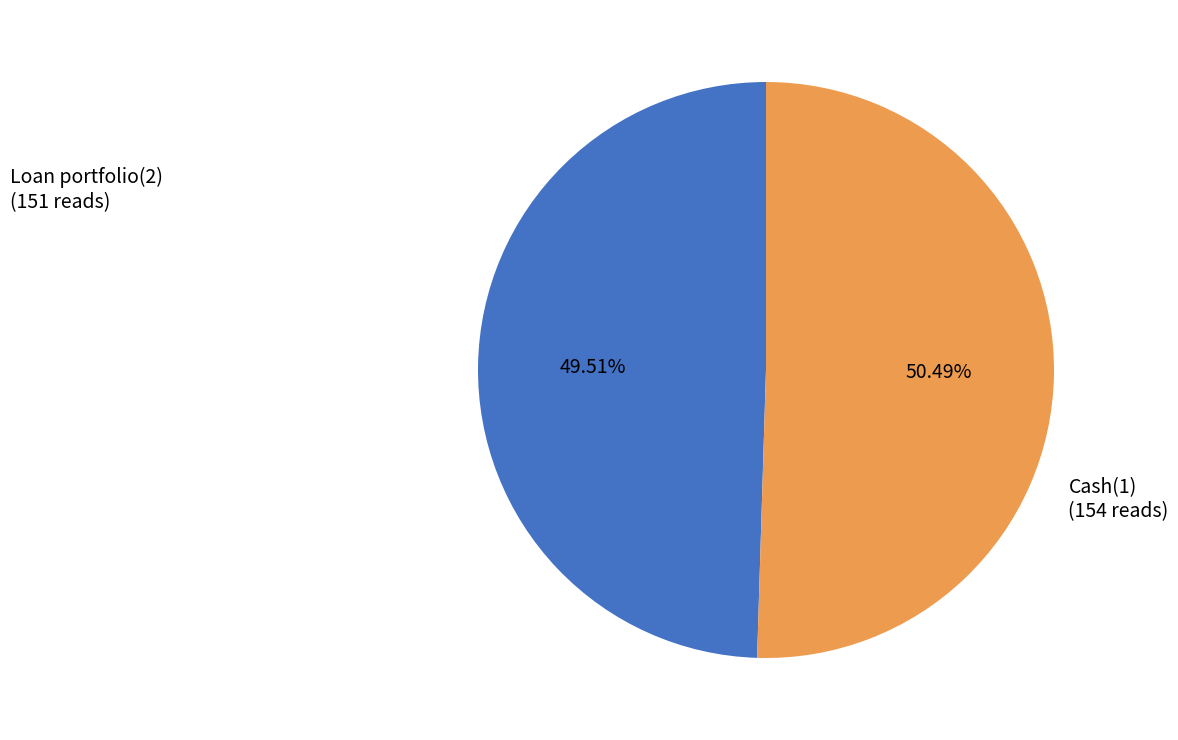

Count the number of slices in the pie.

2